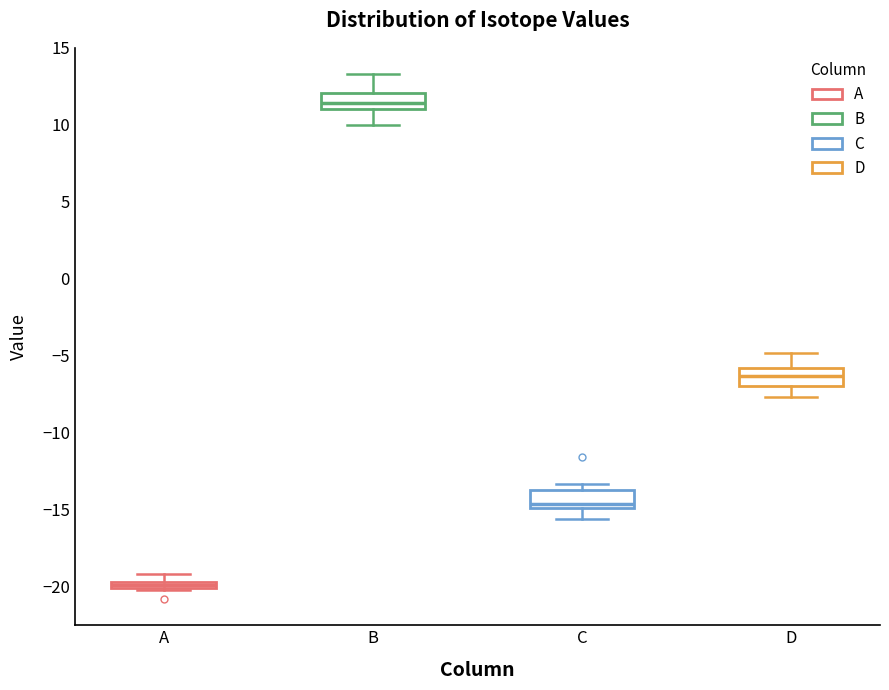

Where does the lower whisker of the box for B end on the y-axis? The values are not printed on the chart, so give them approximately, as read against the axis.

10.0